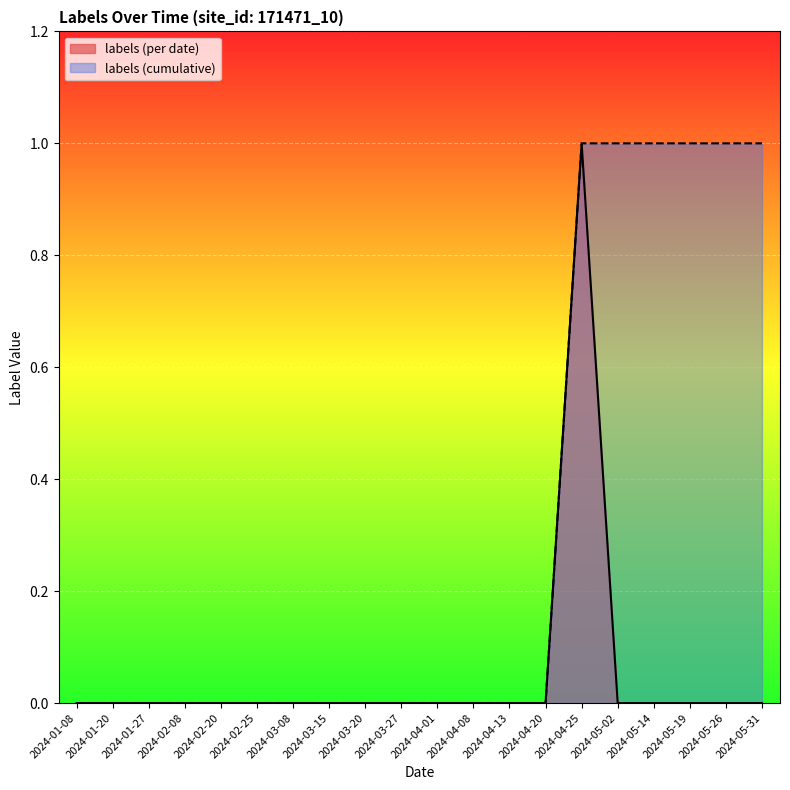

At which category does the chart reach its peak across all series?

2024-04-25